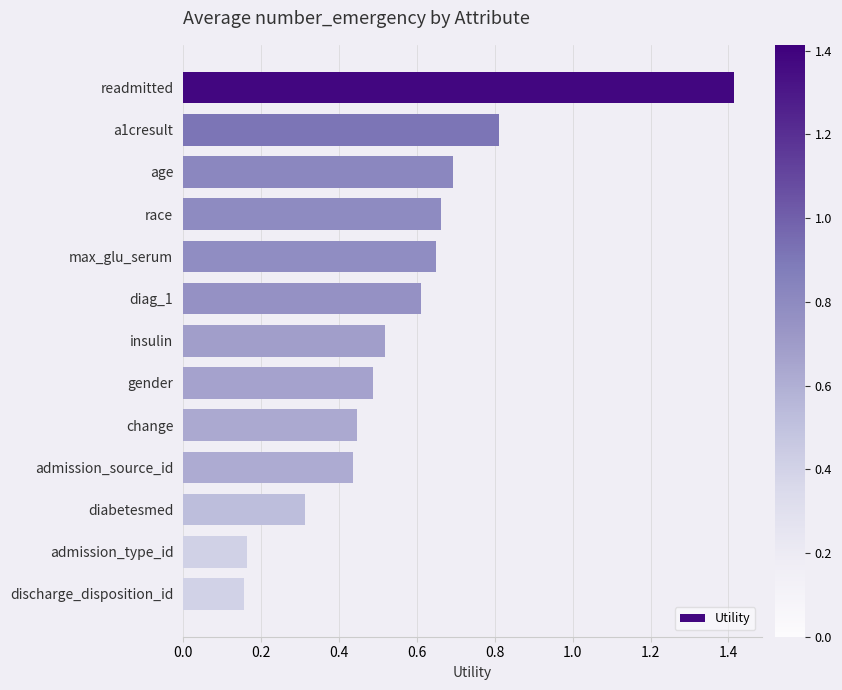

What is the sum of the values at a1cresult and age?

1.5